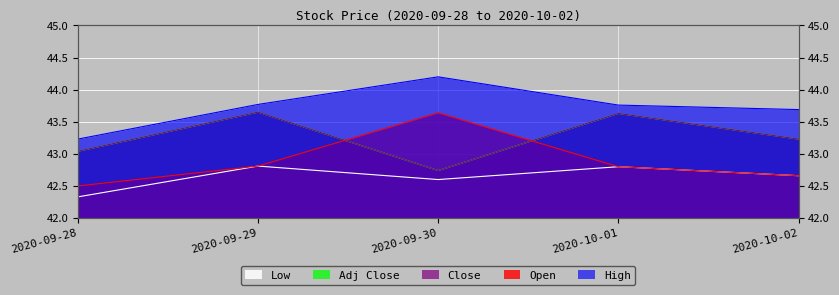

What is the difference between the maximum and minimum values in the High series?

1.0